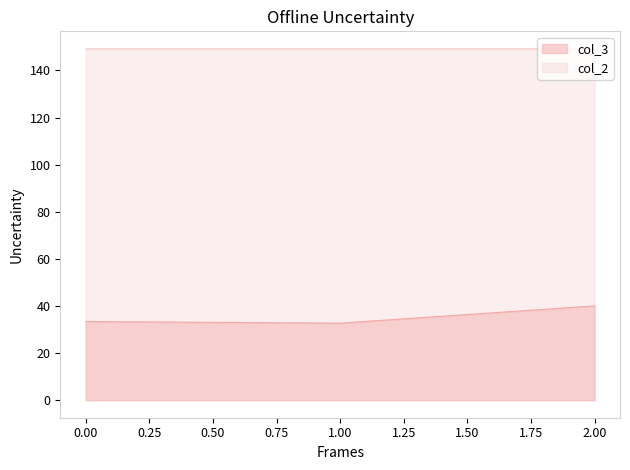

How many data points does each series have?

3